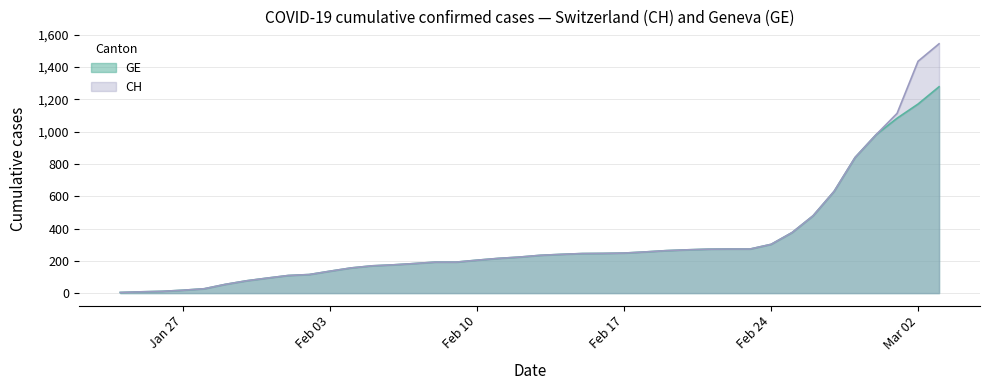

List the series in order of their peak value, highest first.

CH, GE